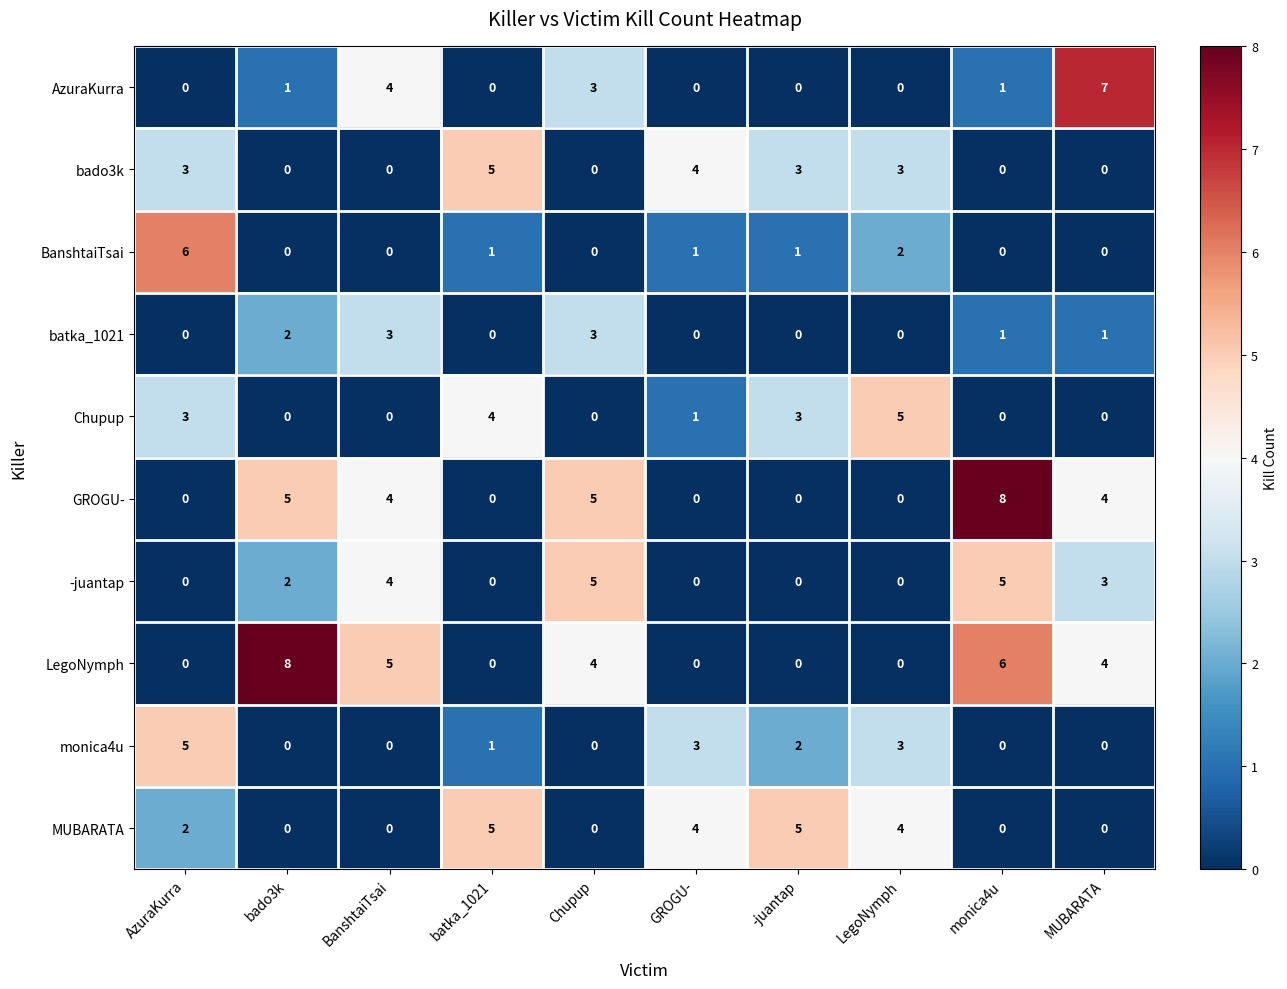

What is the spread (max minus min) of values at bado3k?

8